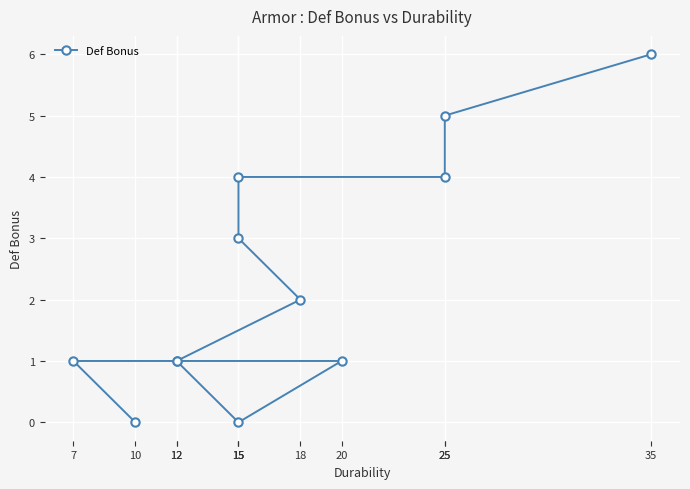

At which label does the data first exceed 2?

15